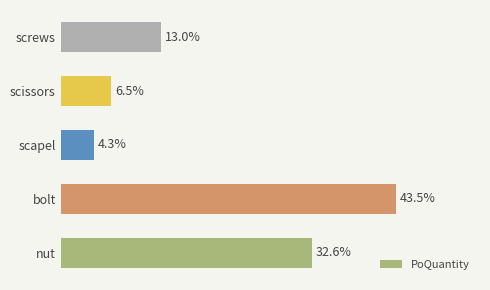

List the labels in order of value, largest first.

bolt, nut, screws, scissors, scapel